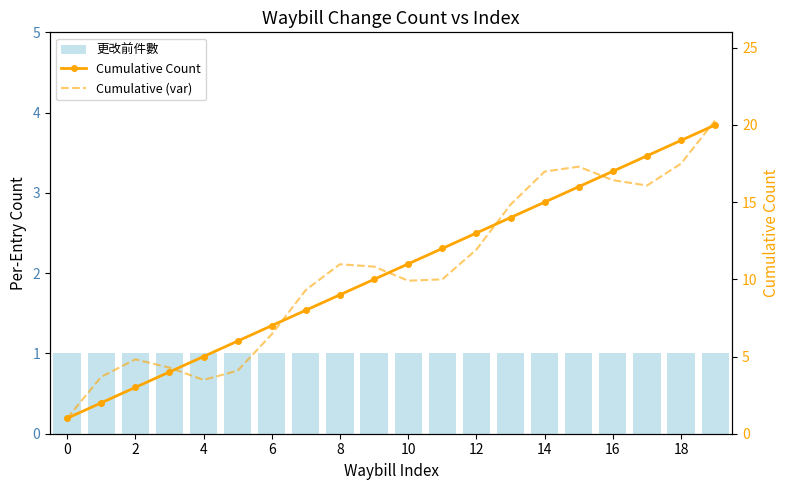

What is the sum of all Cumulative (var) values?

210.2